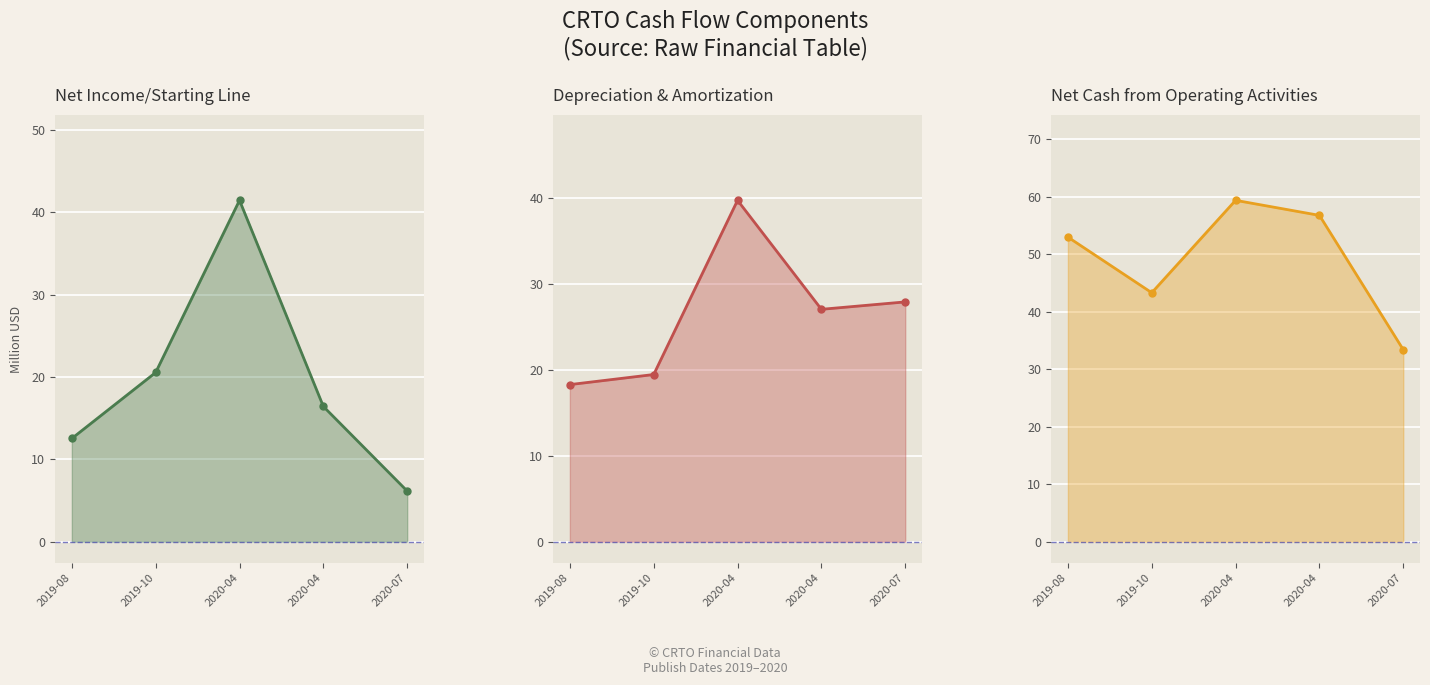

Where is the first local maximum for Depreciation & Amortization?

2020-04